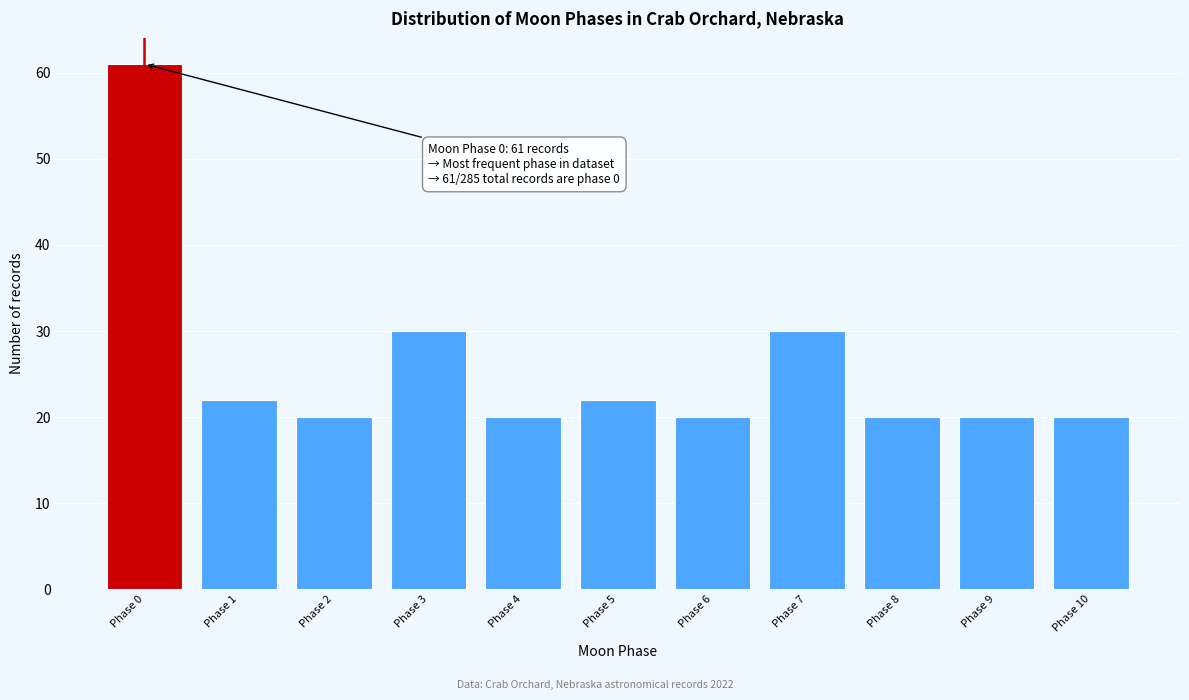

Reading right to left, transcribe all the data shown in this chart.

20	20	20	30	20	22	20	30	20	22	61